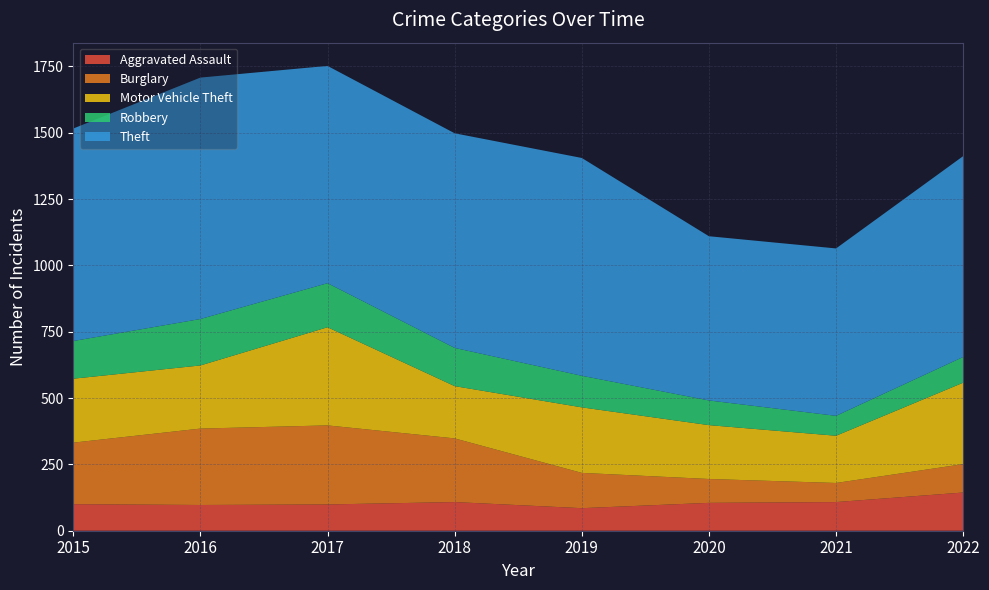

Reading left to right, extract all data points from this chart.

Aggravated Assault: 2015=100	2016=97	2017=99	2018=108	2019=85	2020=105	2021=108	2022=144
Burglary: 2015=232	2016=288	2017=298	2018=240	2019=133	2020=90	2021=72	2022=107
Motor Vehicle Theft: 2015=241	2016=238	2017=370	2018=197	2019=247	2020=203	2021=178	2022=307
Robbery: 2015=142	2016=175	2017=166	2018=144	2019=119	2020=93	2021=75	2022=97
Theft: 2015=801	2016=910	2017=819	2018=809	2019=821	2020=619	2021=631	2022=757